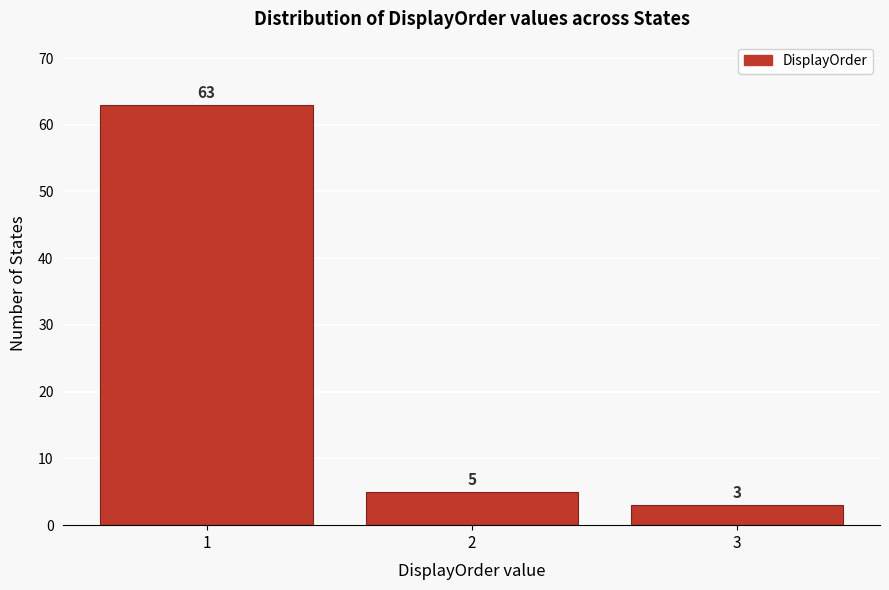

Reading left to right, transcribe this chart: for each bar, give the range it covers on the x-axis and its height.

0.5 to 1.5: 63
1.5 to 2.5: 5
2.5 to 3.5: 3